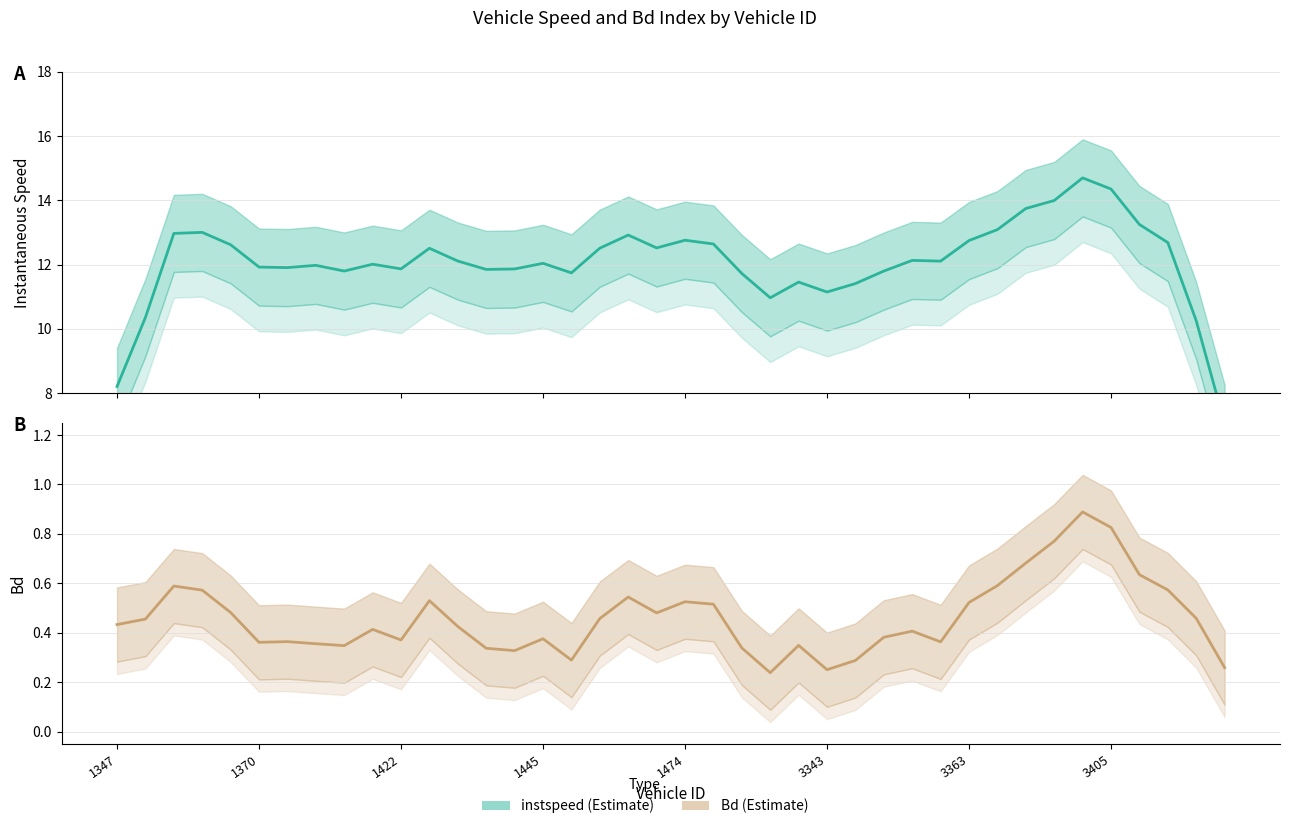

What is the lowest value of the instspeed series?

7.1